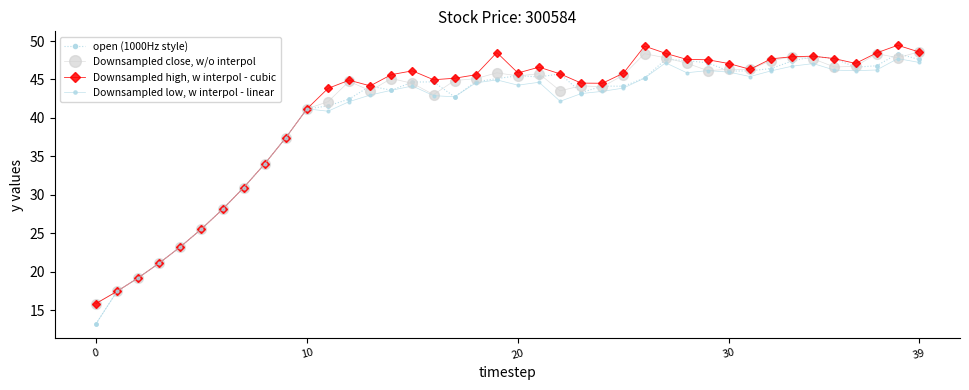

At how many categories does at least one series exceed 17?

39